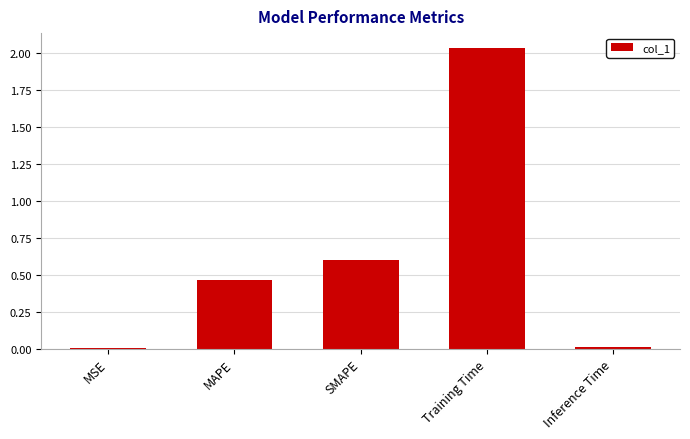

True or false: the data shows 2.7 at Training Time.

False